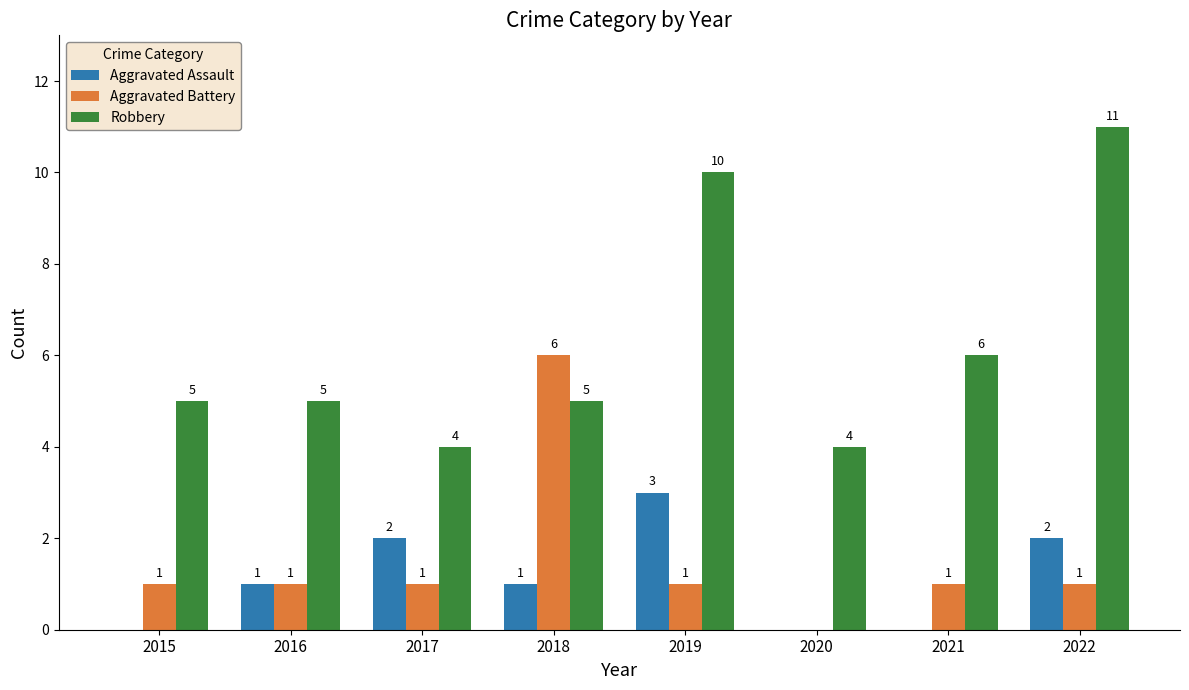

Which series has the widest spread of values?

Robbery